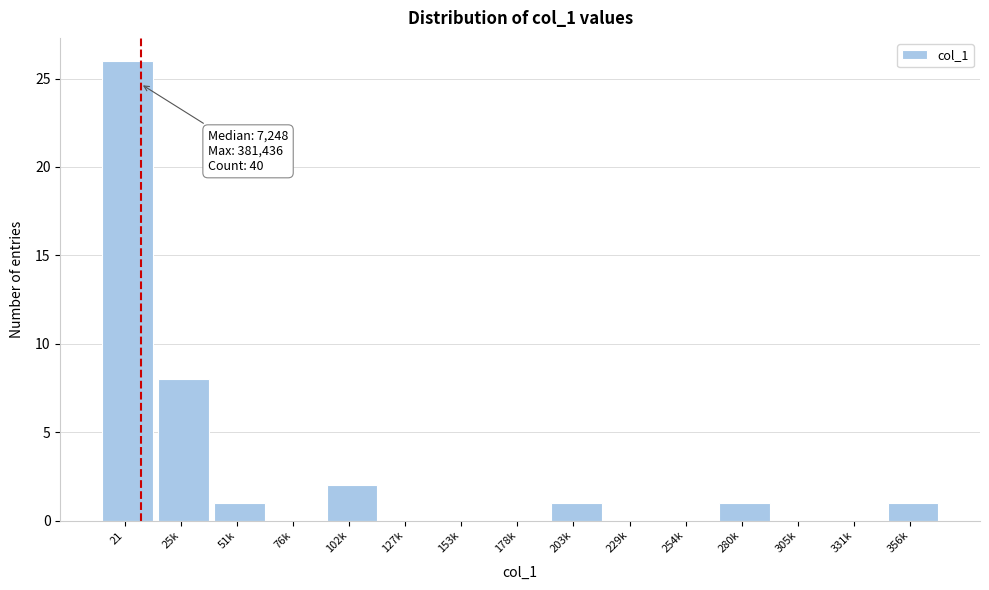

Reading left to right, transcribe all the data shown in this chart.

21=26	25k=8	51k=1	76k=0	102k=2	127k=0	153k=0	178k=0	203k=1	229k=0	254k=0	280k=1	305k=0	331k=0	356k=1